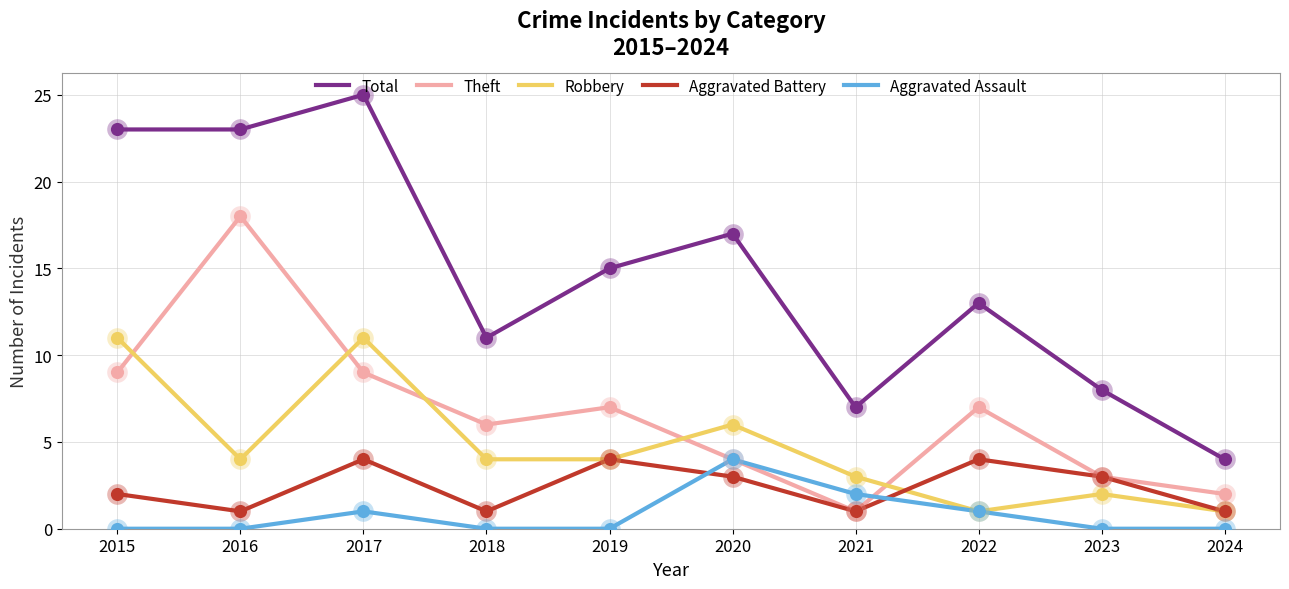

What is the difference between the highest and lowest values at 2021?

6